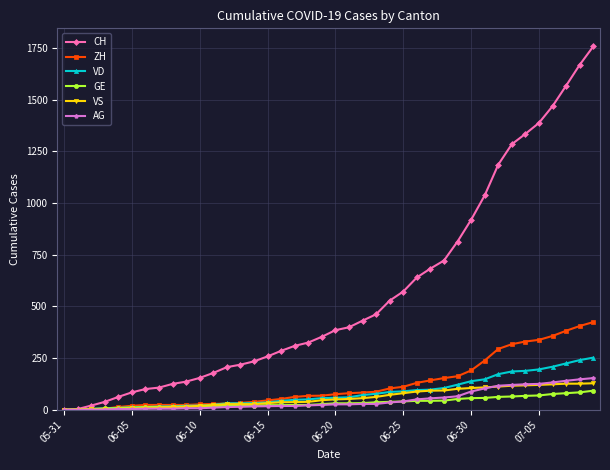

What is the average value of the CH series?

561